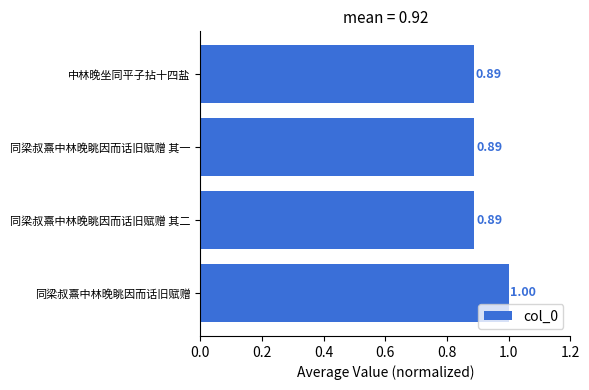

What is the sum of all values?

3.7